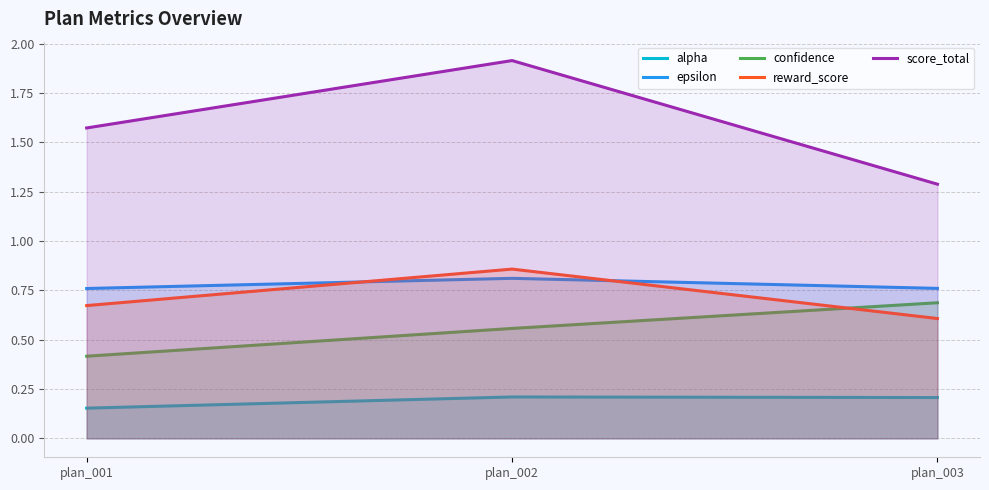

Is the value of alpha at plan_003 greater than the value of reward_score at plan_002?

No